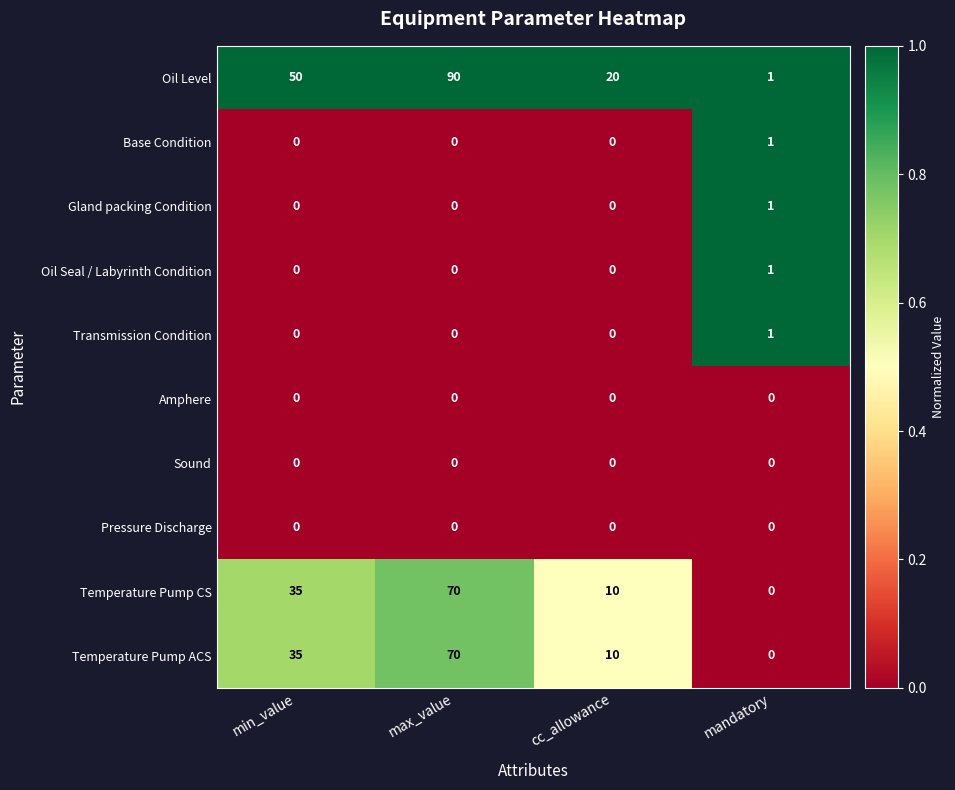

What is the spread (max minus min) of values at min_value?

50